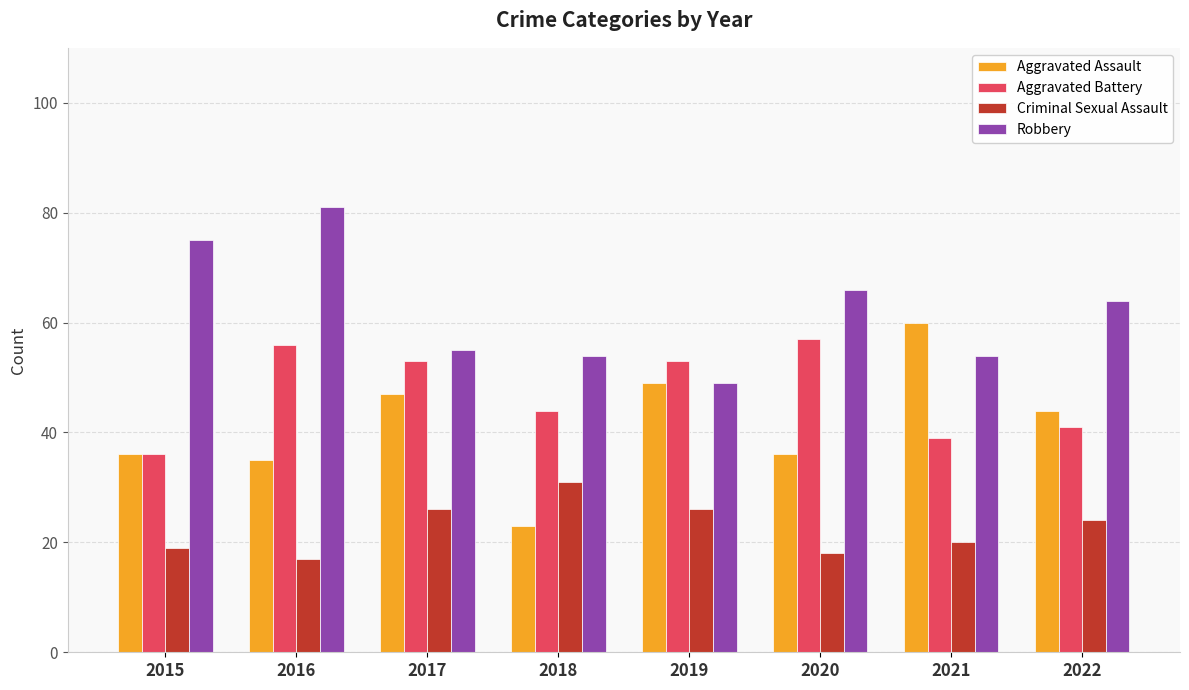

Rank the series by their average value, from lowest to highest.

Criminal Sexual Assault, Aggravated Assault, Aggravated Battery, Robbery